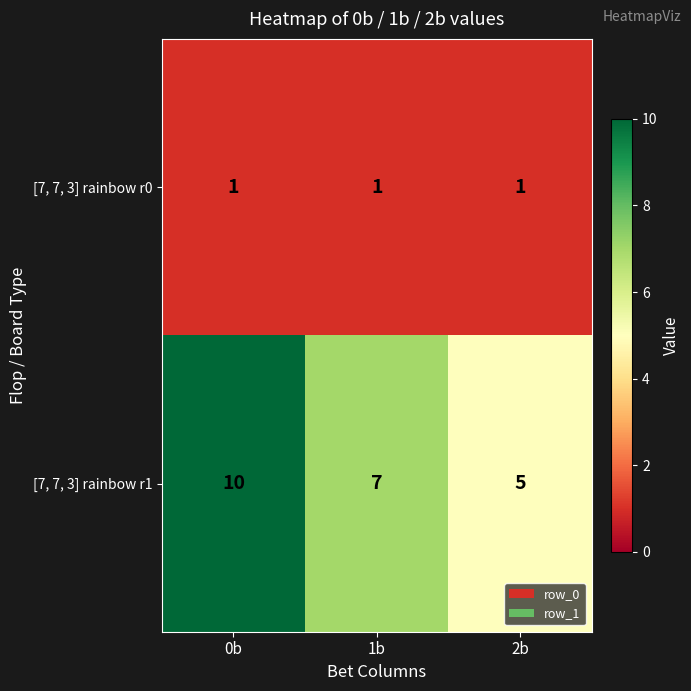

What is the spread (max minus min) of values at 1b?

6